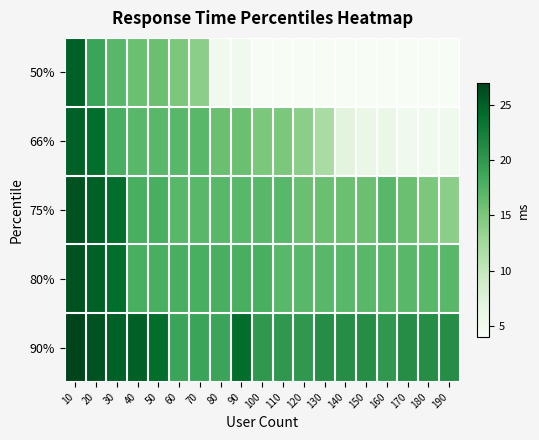

Which has a higher value, 150 or 30?

30